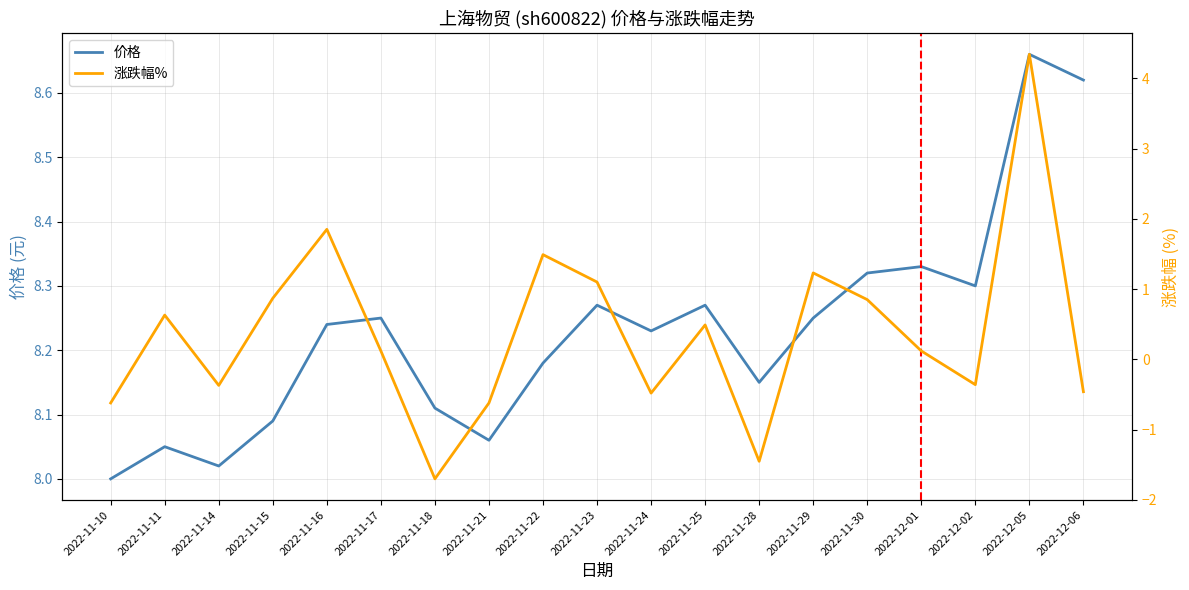

The value of 涨跌幅% at 2022-11-28 is -2.1. True or false?

False